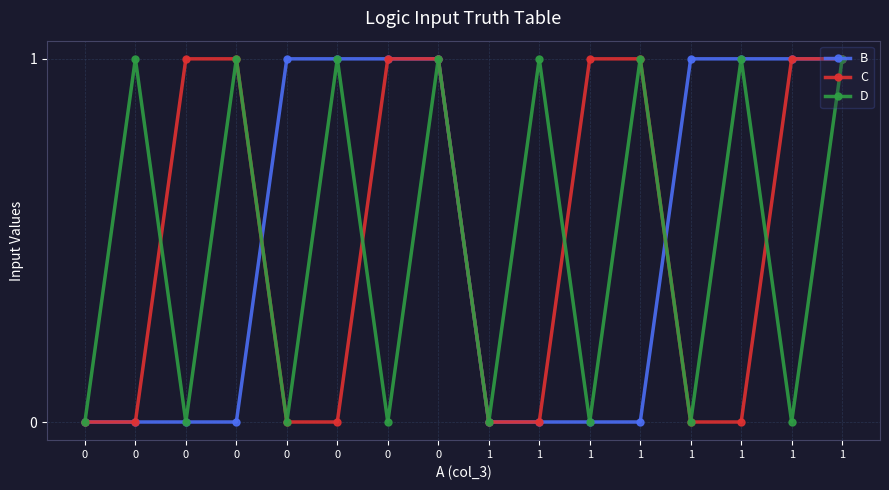

How many categories are shown in the chart?

16